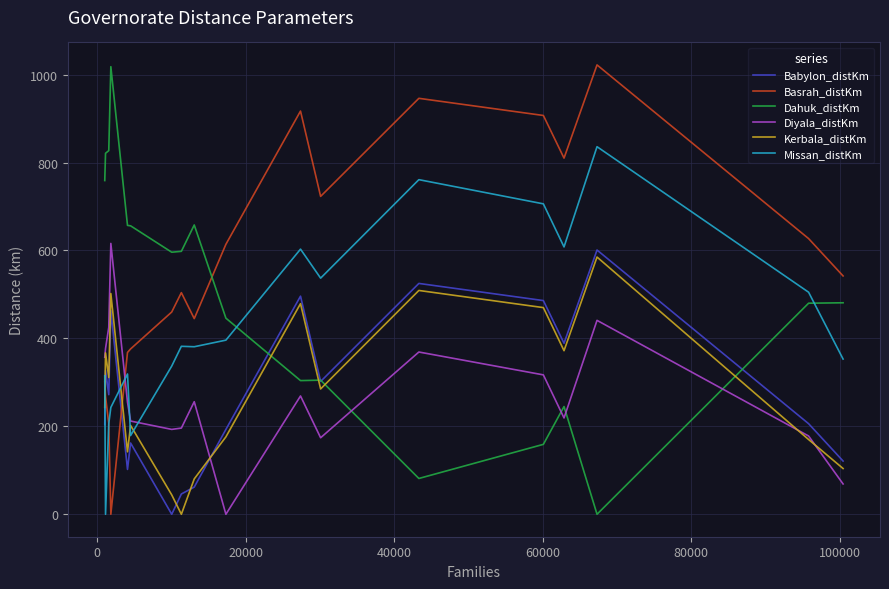

Which series has the largest total across all categories?

Basrah_distKm